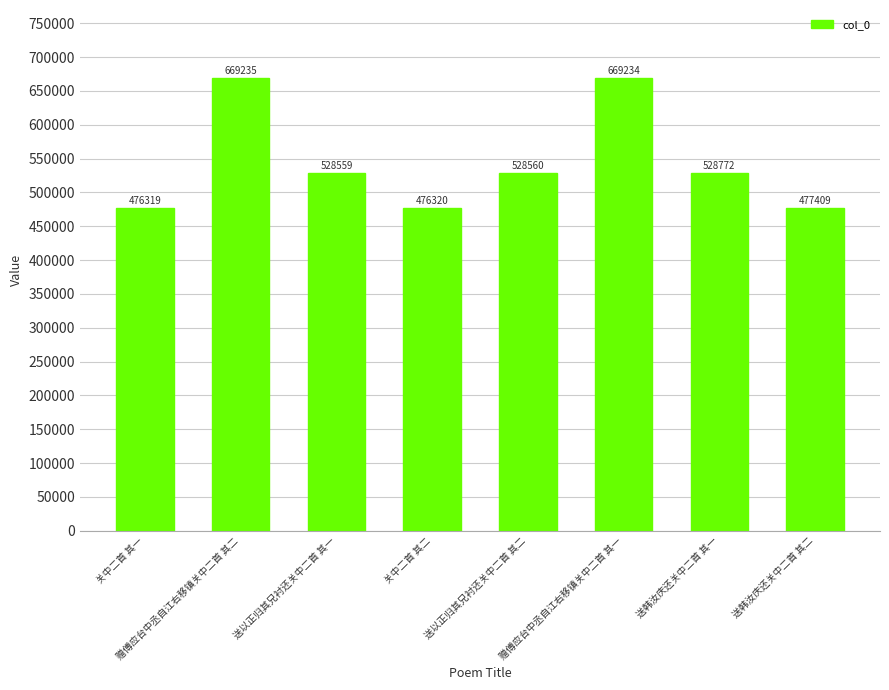

How many data points are less than 528560?

4